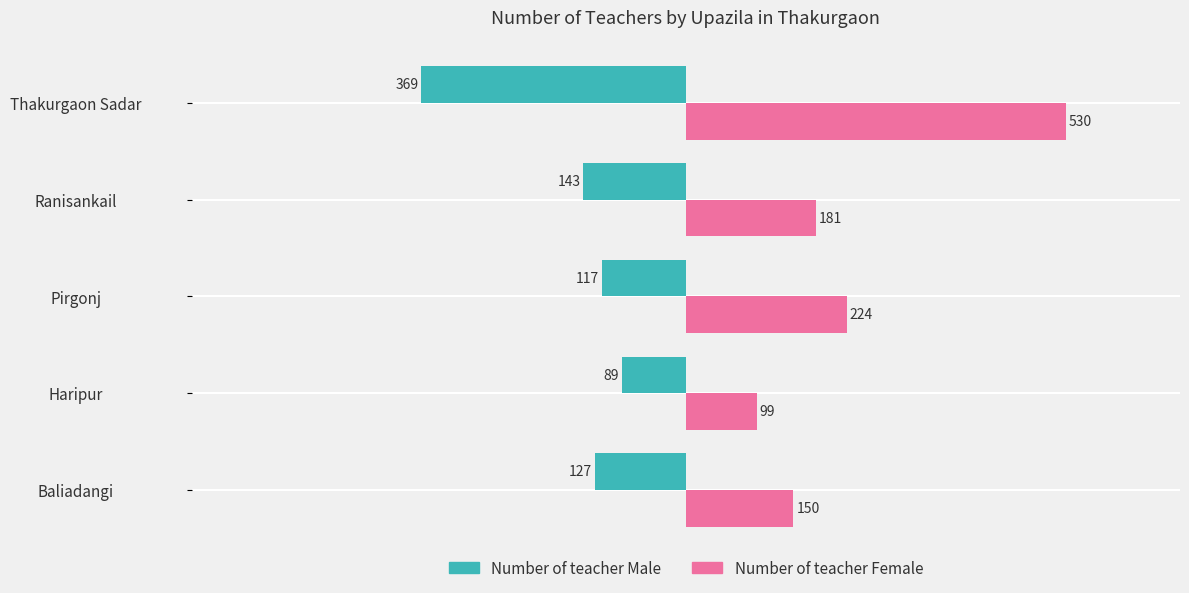

How many data points in Number of teacher Female are less than 181?

2